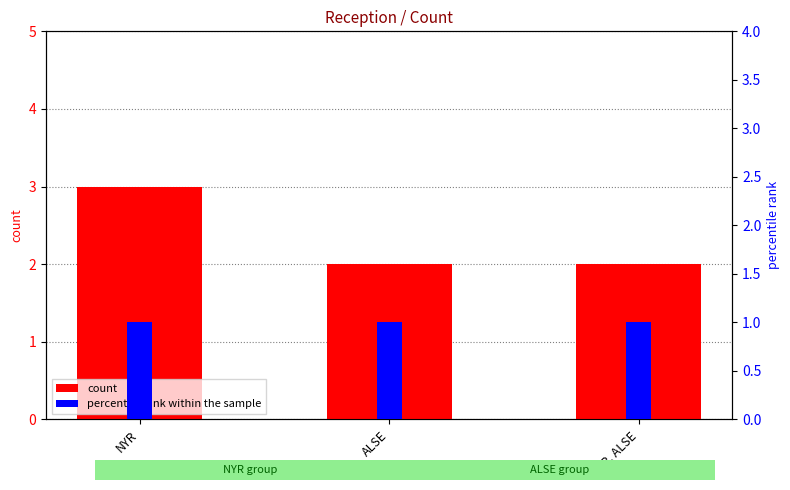

How many bars are there in total?

6